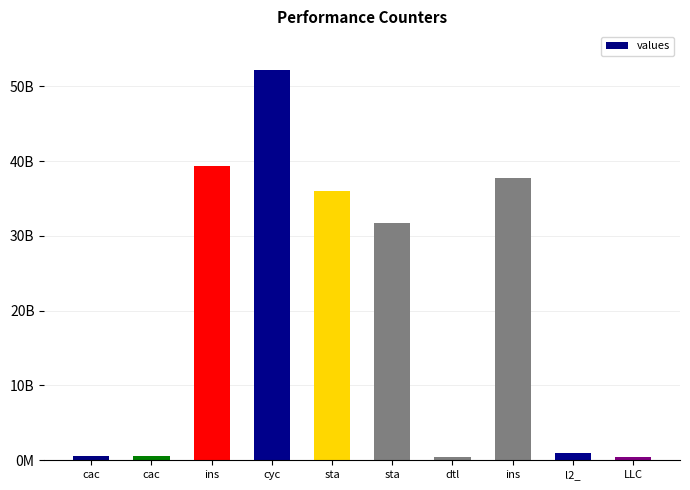

Does the chart contain any negative values?

No